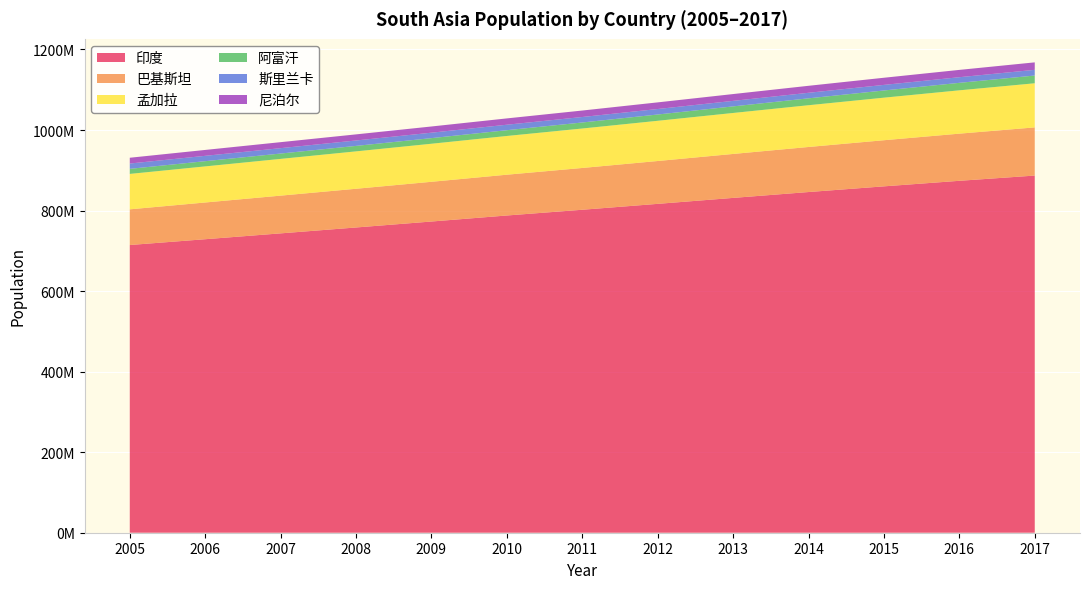

Reading left to right, what are all the values shown in this chart?

印度: 2005=714450930	2006=728846310	2007=743374311	2008=758006442	2009=772795808	2010=787765404	2011=802018310	2012=816654594	2013=831445906	2014=846013020	2015=860127604	2016=873908707	2017=886916249
巴基斯坦: 2005=88642090	2006=91234265	2007=93717750	2008=96161130	2009=98676215	2010=101312107	2011=103780092	2012=106430122	2013=109177909	2014=111907431	2015=114567162	2016=117113479	2017=119641808
孟加拉: 2005=87921883	2006=89601632	2007=91228713	2008=92834834	2009=94463843	2010=96152797	2011=97987374	2012=99843589	2013=101732877	2014=103669903	2015=105651107	2016=107583339	2017=109557752
阿富汗: 2005=12597642	2006=12970589	2007=13293041	2008=13602366	2009=13950492	2010=14372378	2011=14949170	2012=15619589	2013=16356394	2014=17117081	2015=17871866	2016=18575258	2017=19248391
斯里兰卡: 2005=13192115	2006=13275410	2007=13360533	2008=13443955	2009=13519599	2010=13584246	2011=13617053	2012=13639799	2013=13695065	2014=13772602	2015=13863968	2016=13997712	2017=14135632
尼泊尔: 2005=14369045	2006=14646000	2007=14903432	2008=15151638	2009=15410333	2010=15695003	2011=16076239	2012=16492695	2013=16928067	2014=17355470	2015=17757987	2016=18166451	2017=18549388